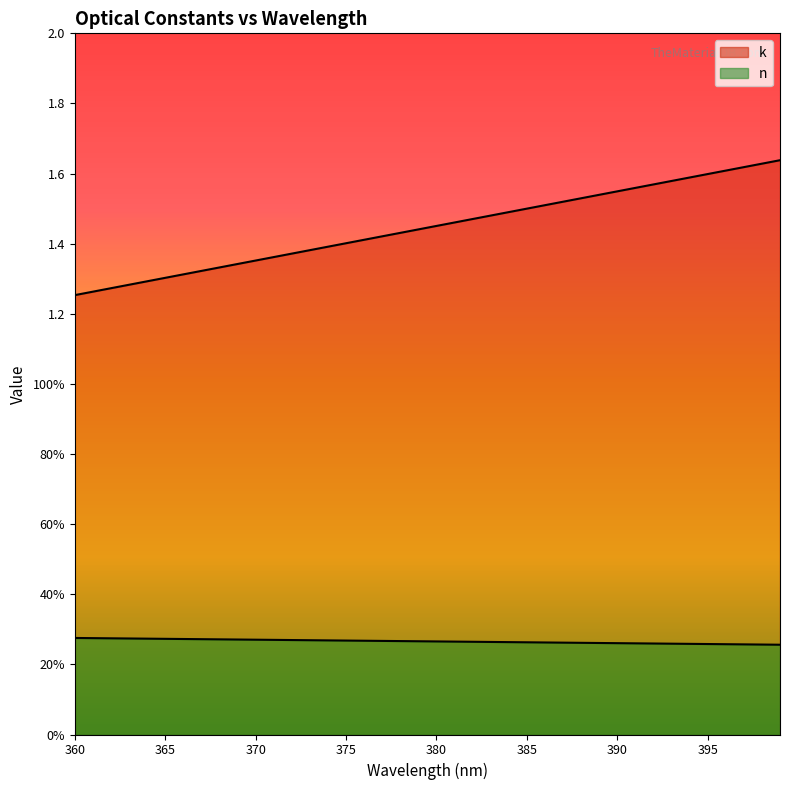

What is the spread (max minus min) of values at 384?

1.2